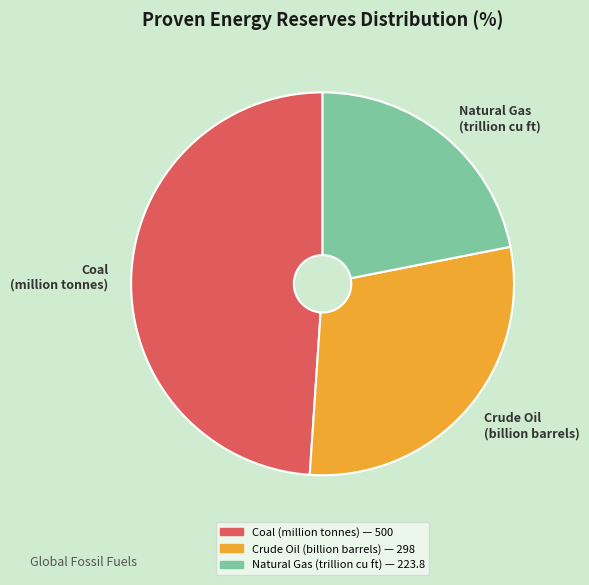

Is there any slice that represents more than half of the pie?

No